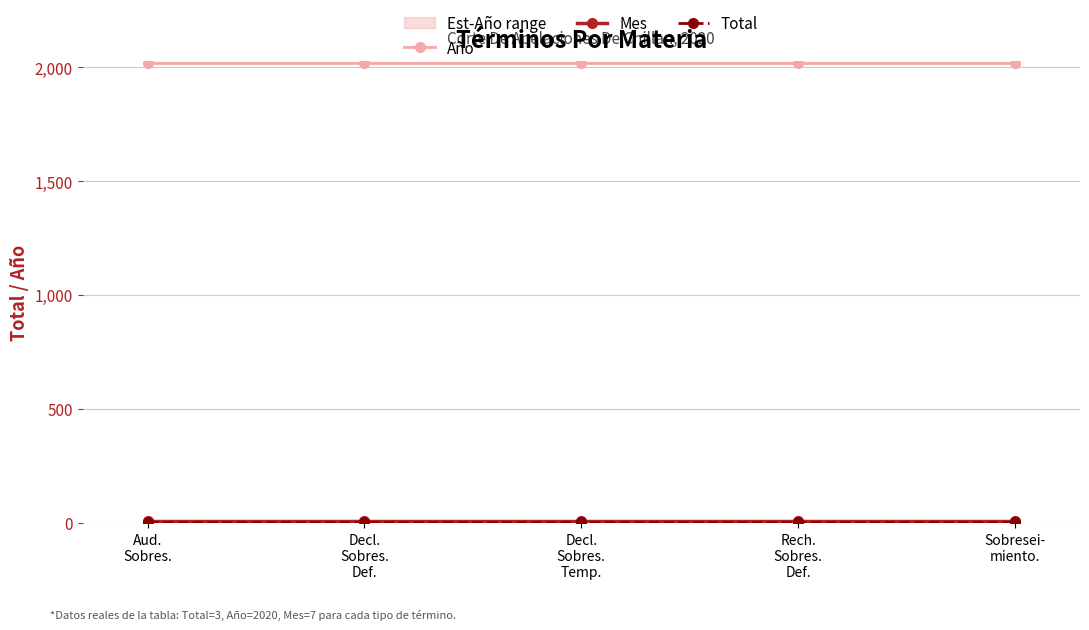

What is the average value of the Total series?

3